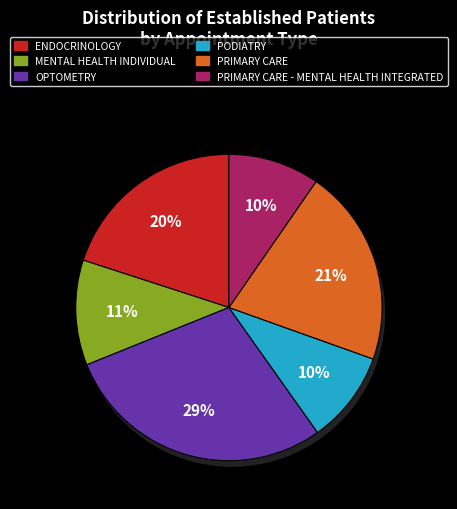

Which has a higher value, MENTAL HEALTH INDIVIDUAL or PRIMARY CARE - MENTAL HEALTH INTEGRATED?

MENTAL HEALTH INDIVIDUAL